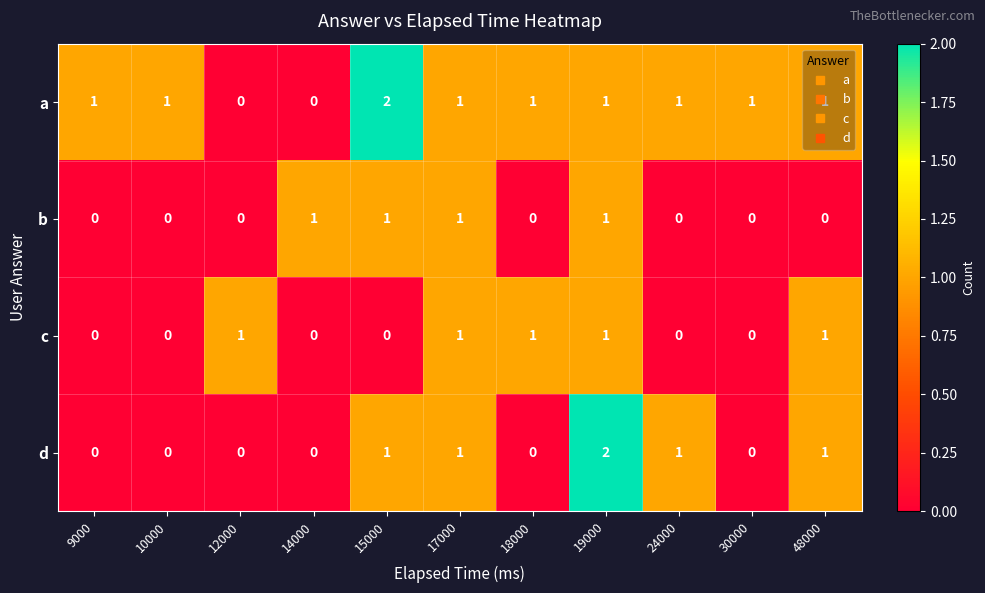

Which series has the largest total across all categories?

a